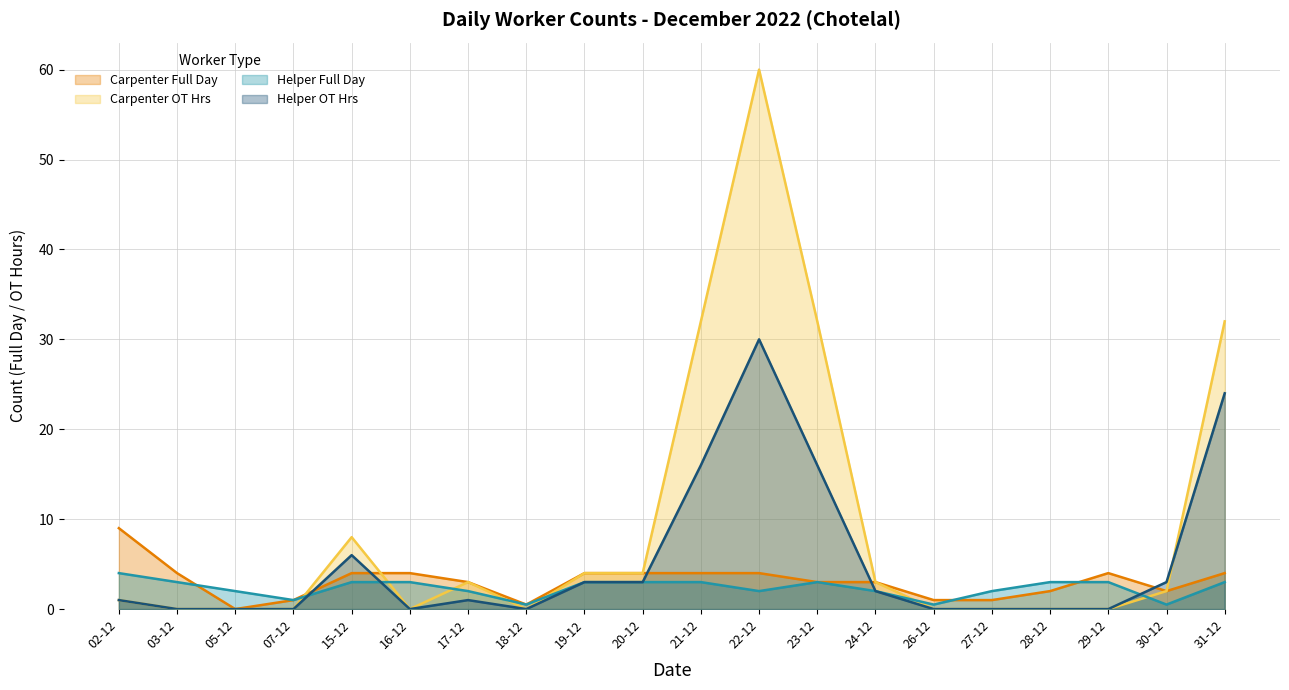

At which category does Carpenter Full Day reach its first local valley?

05-12